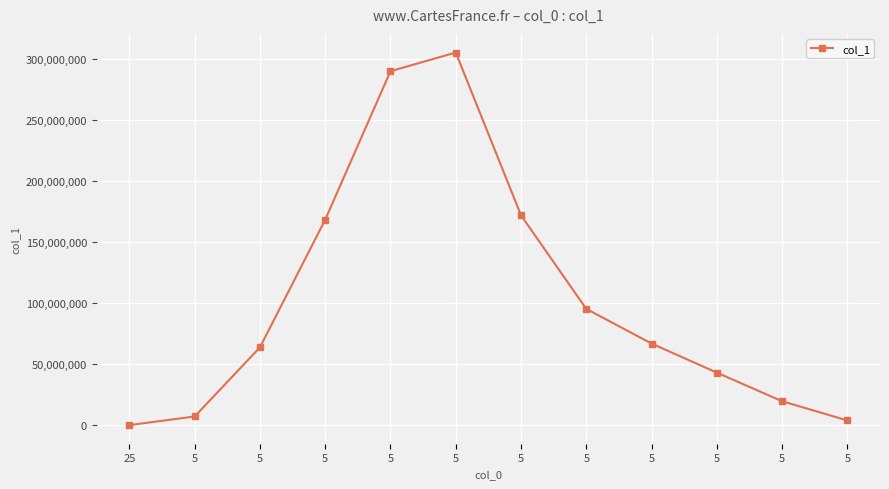

How many data points does each series have?

12